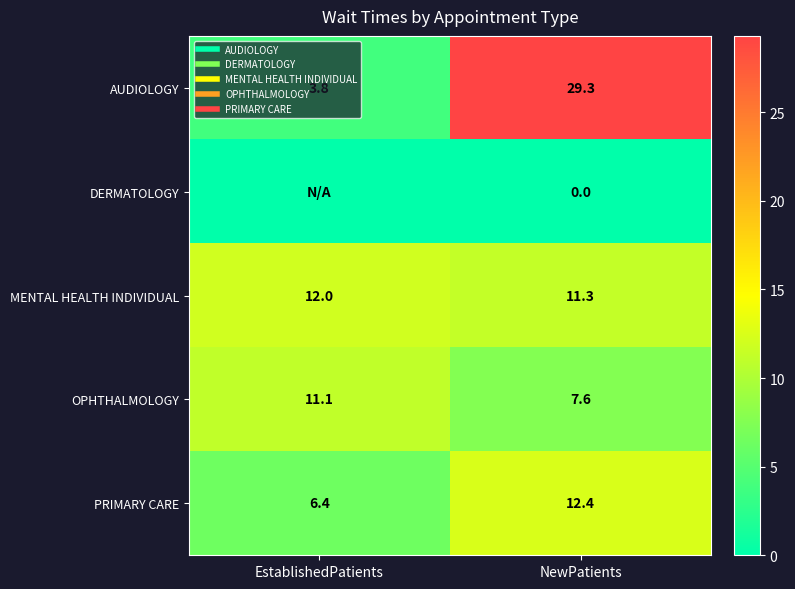

Rank the series at NewPatients from highest to lowest value.

AUDIOLOGY, PRIMARY CARE, MENTAL HEALTH INDIVIDUAL, OPHTHALMOLOGY, DERMATOLOGY